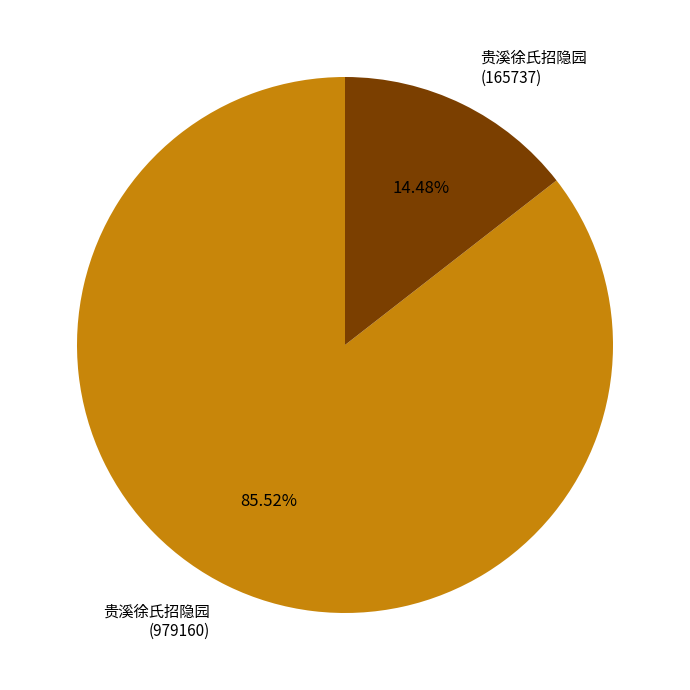

Which slice is the smallest?

贵溪徐氏招隐园 (165737)